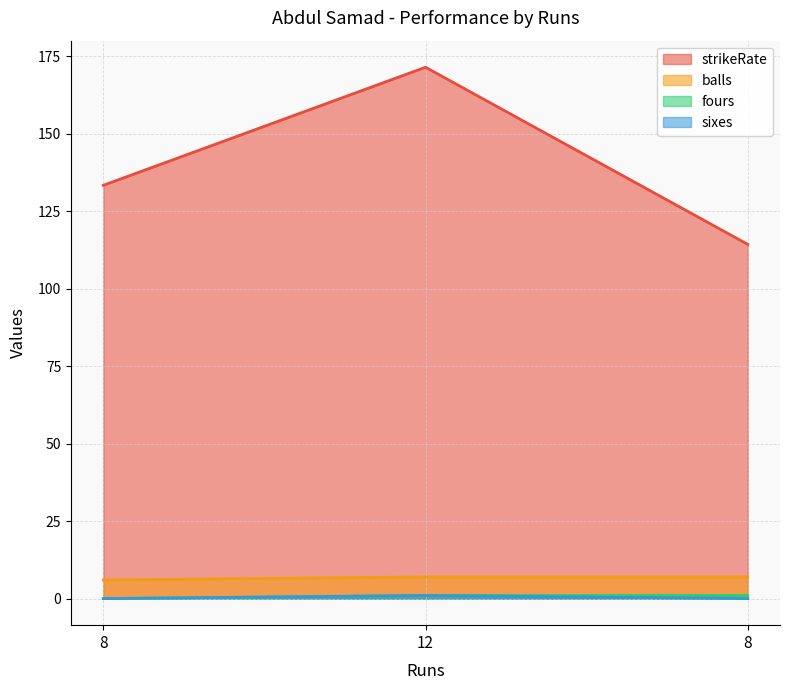

What is the difference between the highest and lowest values at 12?

170.4